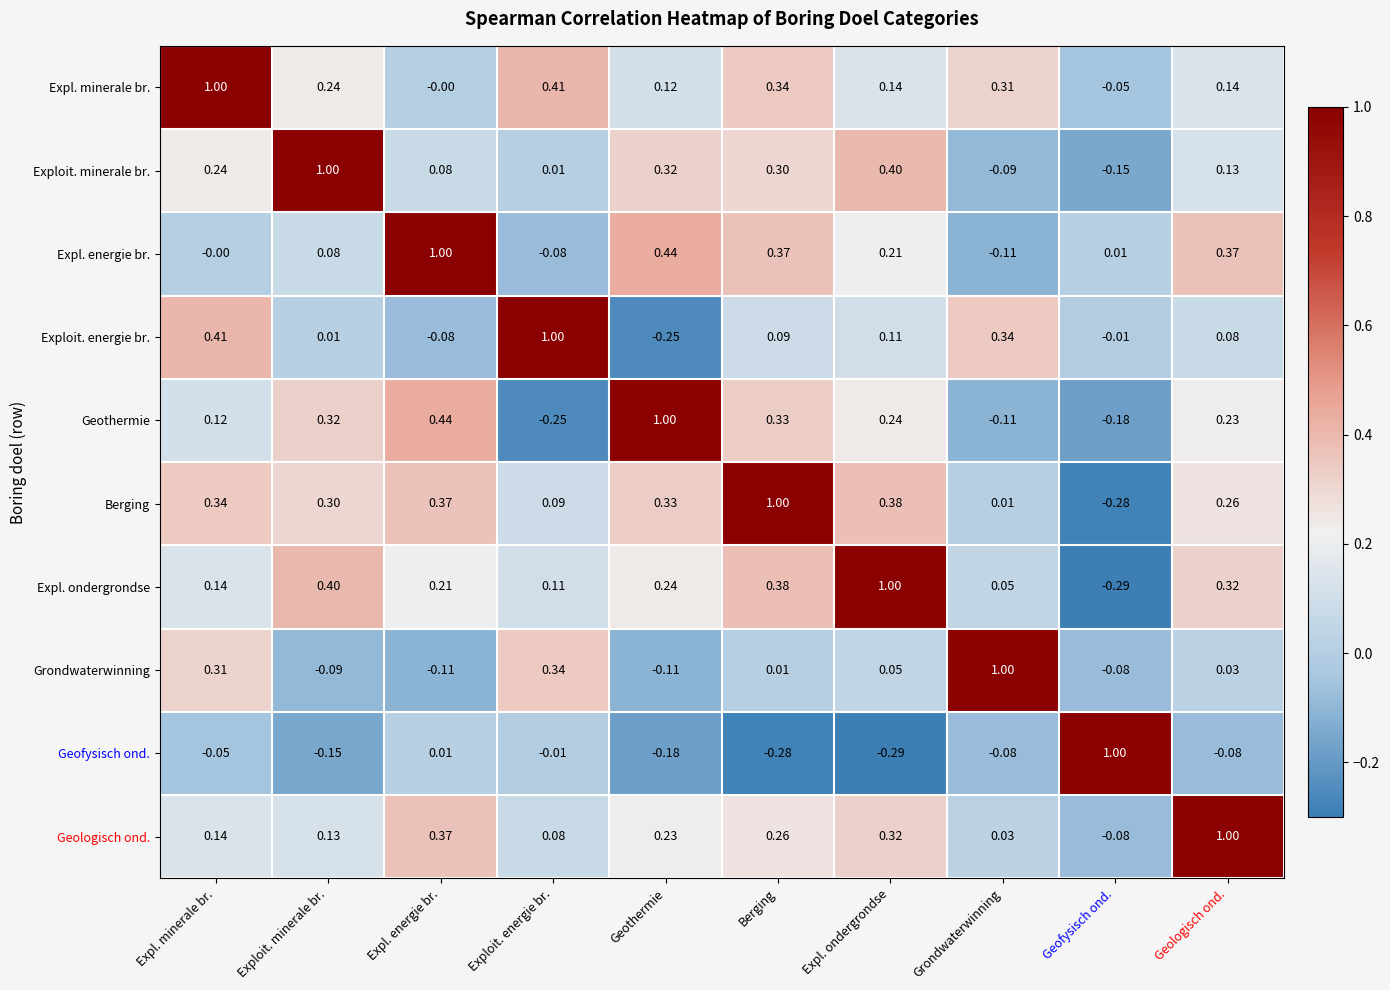

Where is Expl. ondergrondse nearest to the value 0?

Grondwaterwinning